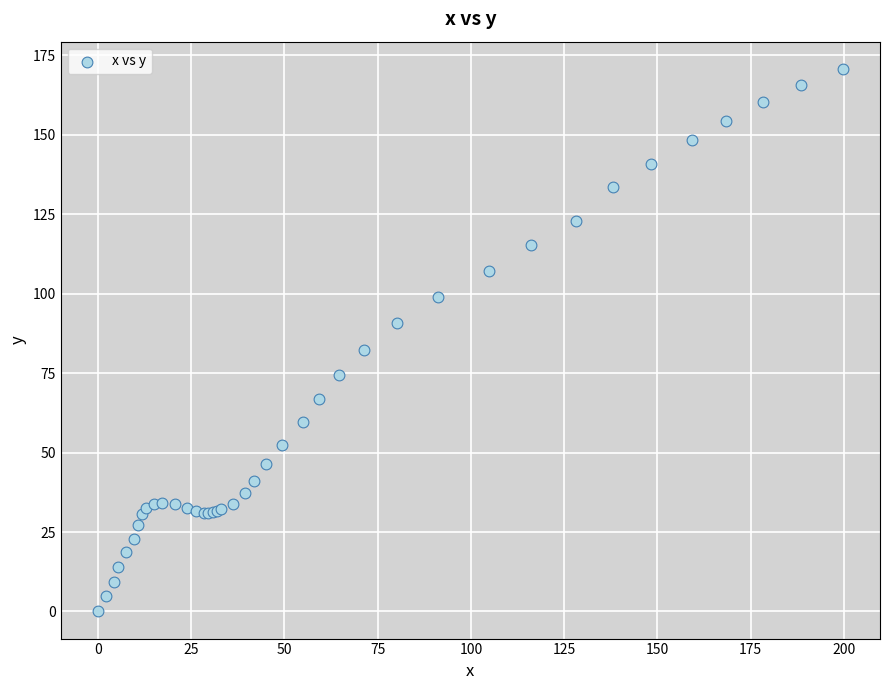

What Y value in the scatter plot is closest to 85?

82.4